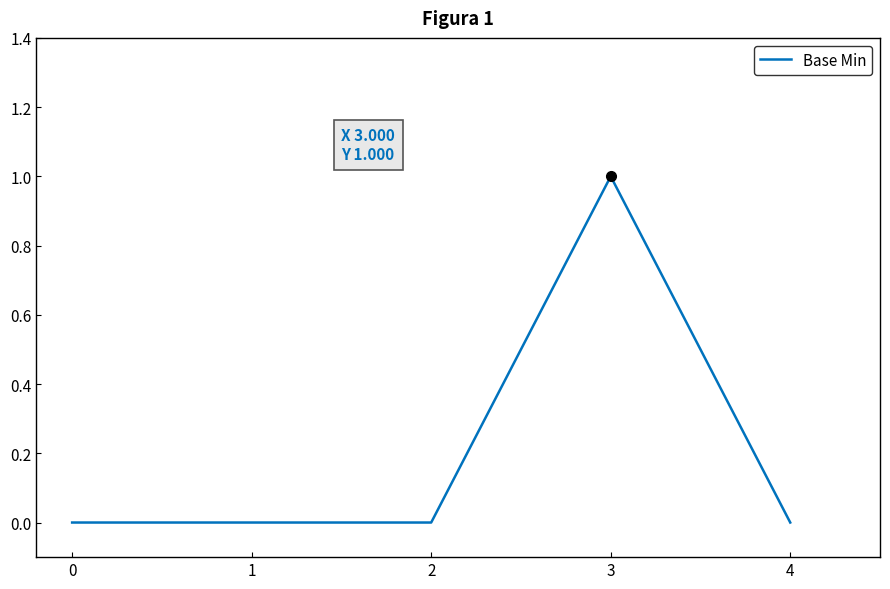

Which label corresponds to the largest value in the chart?

3